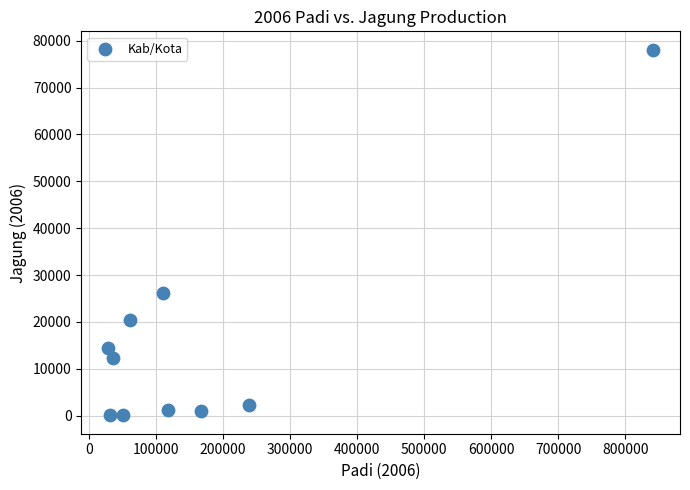

What is the average Y value?

15621